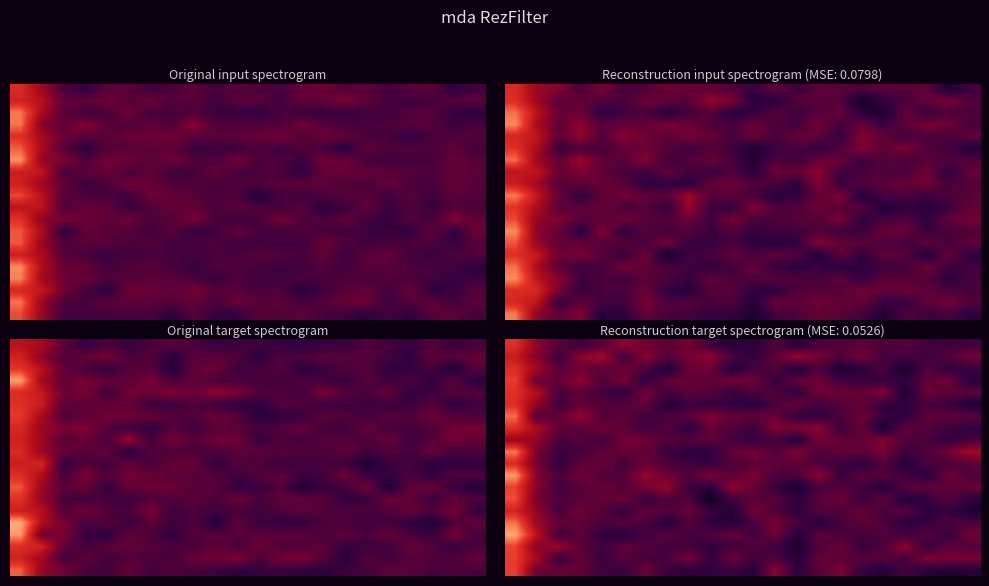

What is the difference between the highest and lowest values at 0?

0.4